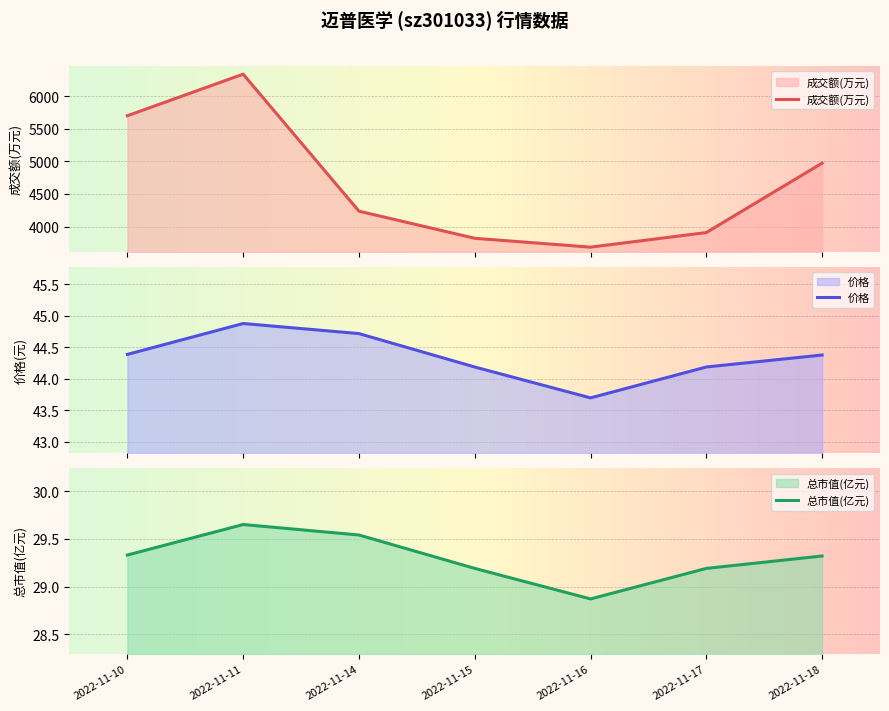

What is the difference between the highest and lowest values at 2022-11-17?

3877.8